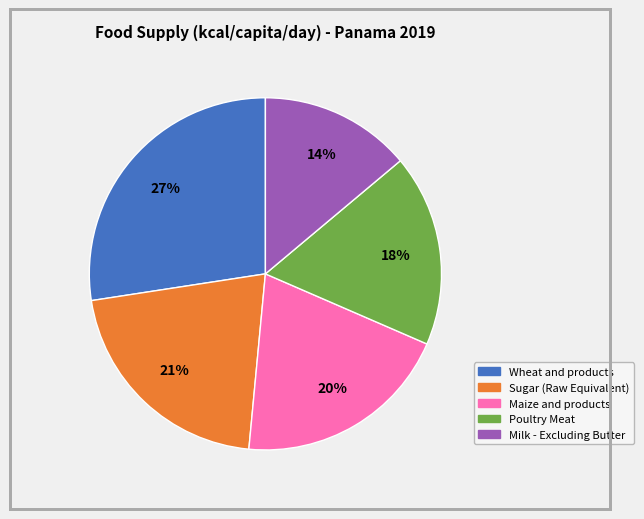

To the nearest percent, what portion does Poultry Meat represent?

18%